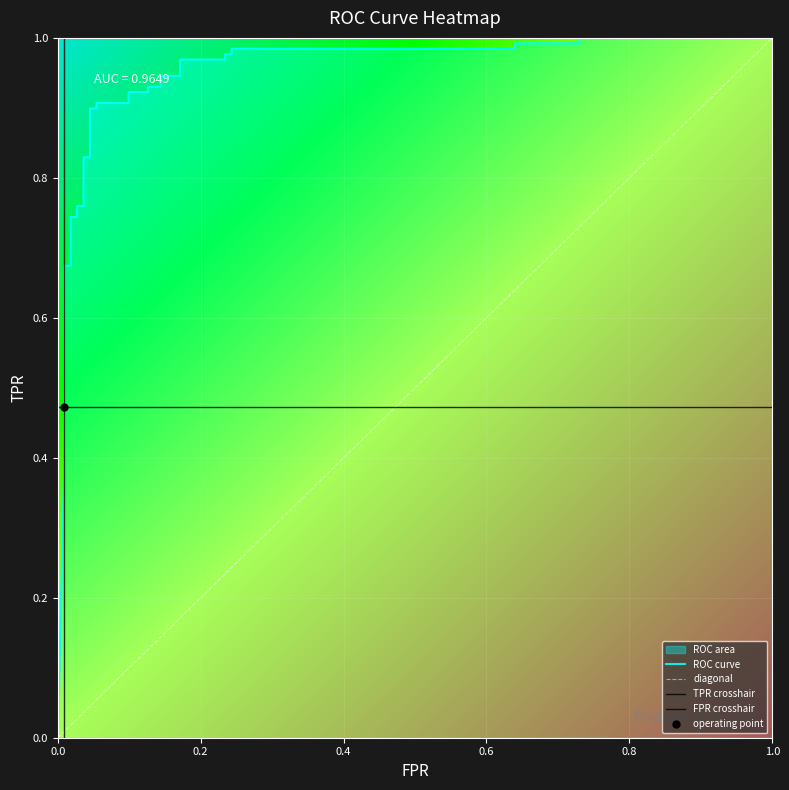

What is the average value?

0.8